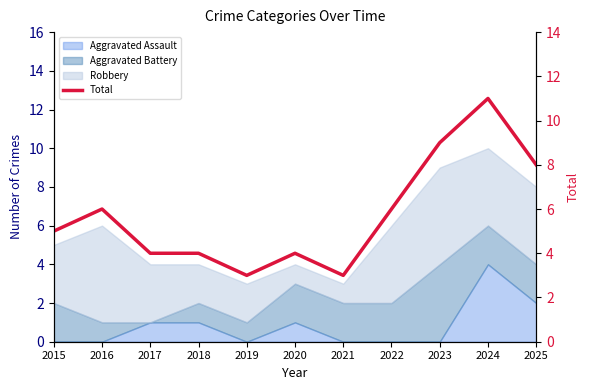

Reading left to right, extract all data points from this chart.

5	6	4	4	3	4	3	6	9	11	8